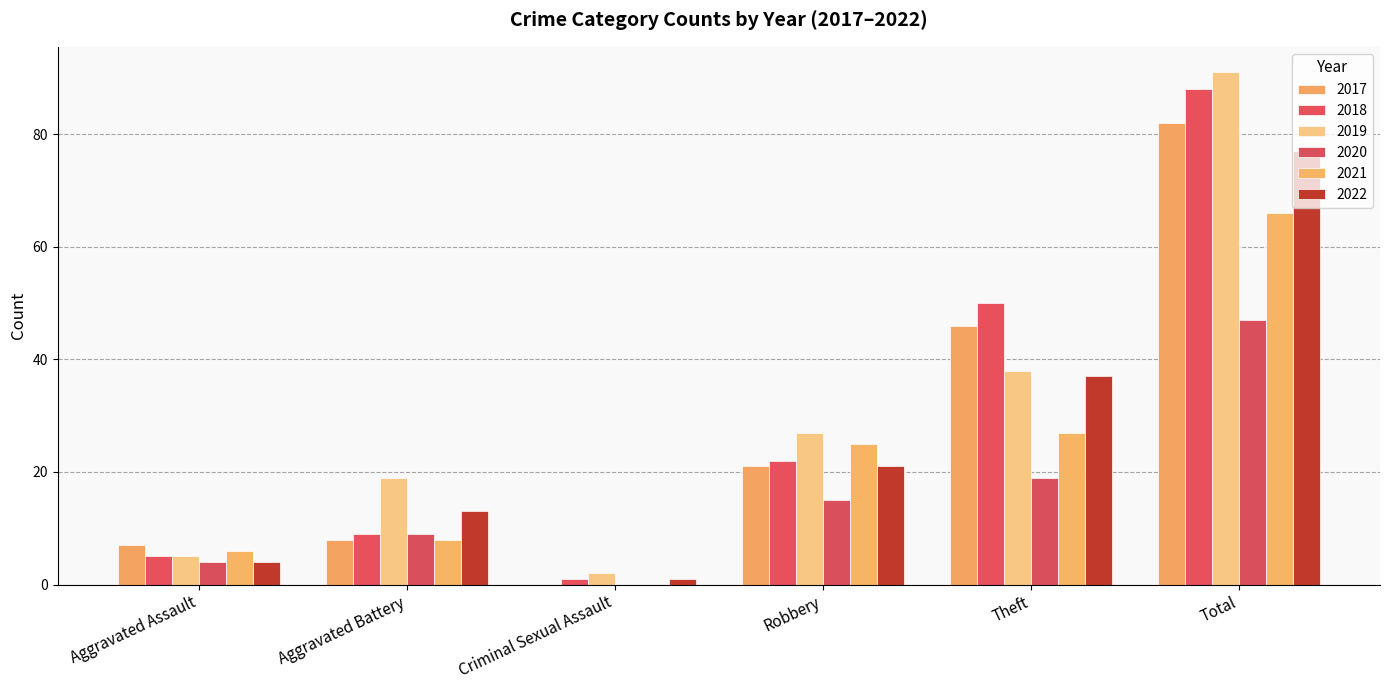

List the labels in order of 2021 value, largest first.

Total, Theft, Robbery, Aggravated Battery, Aggravated Assault, Criminal Sexual Assault